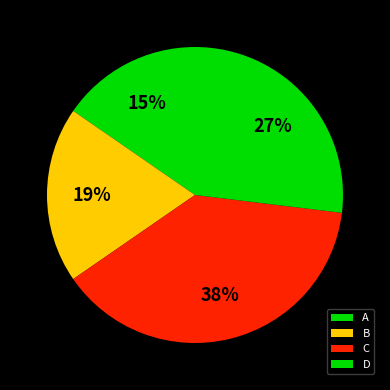

To the nearest percent, what percentage of the pie is A?

15%